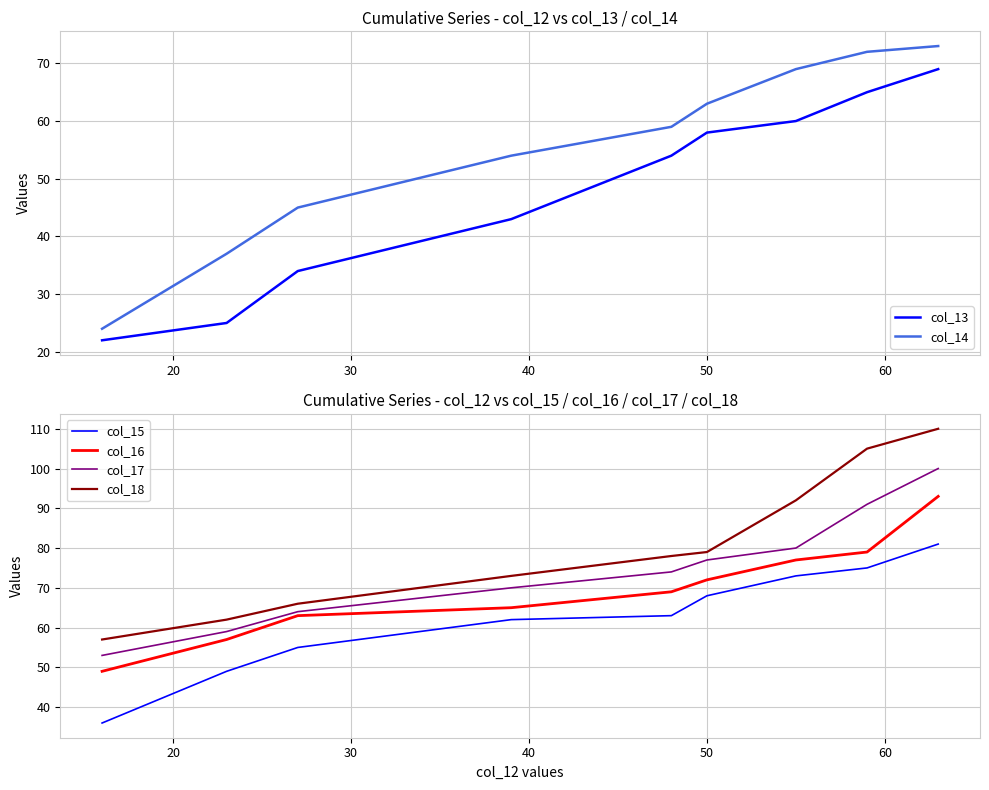

What is the difference between the second highest and minimum values in the col_18 series?

48